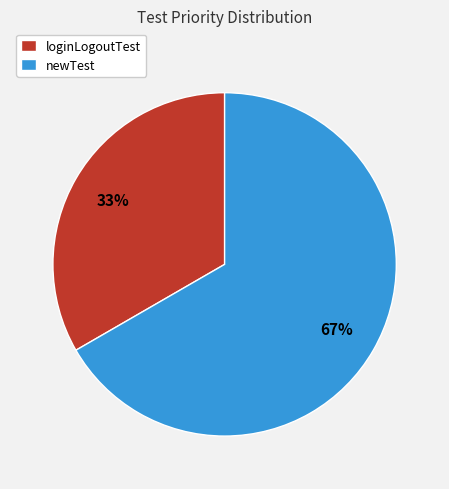

Is it true that newTest is 67% of the pie?

True